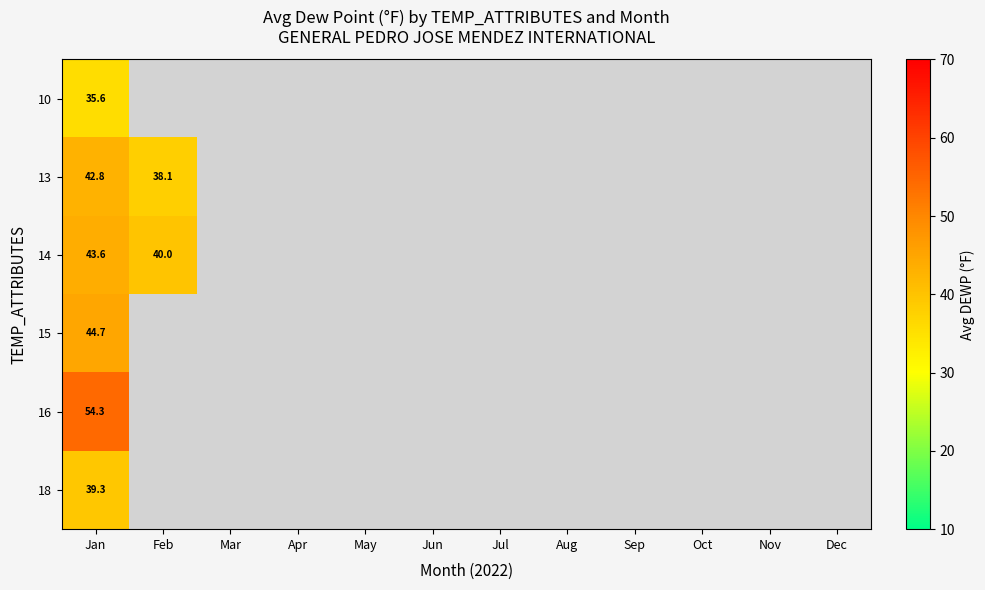

The 13 series shows 10.1 at Jan. True or false?

False